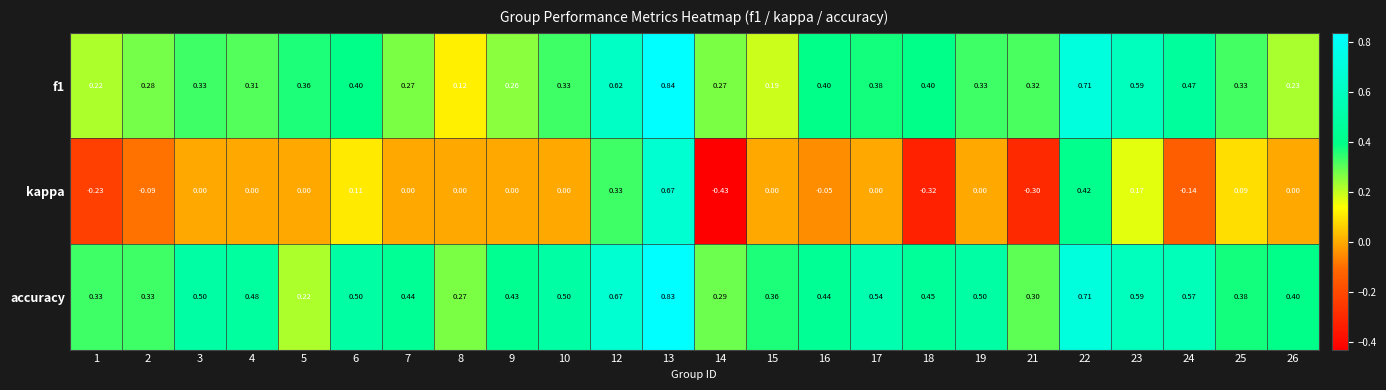

Which series changed the most between 17 and 23?

f1